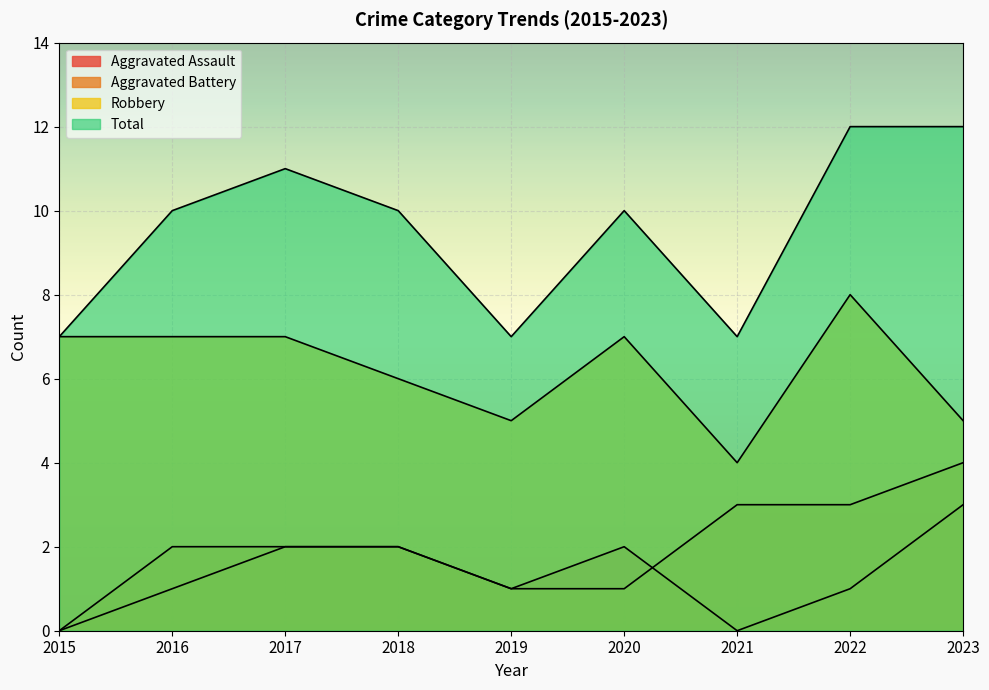

Which series changed the most between 2021 and 2022?

Total